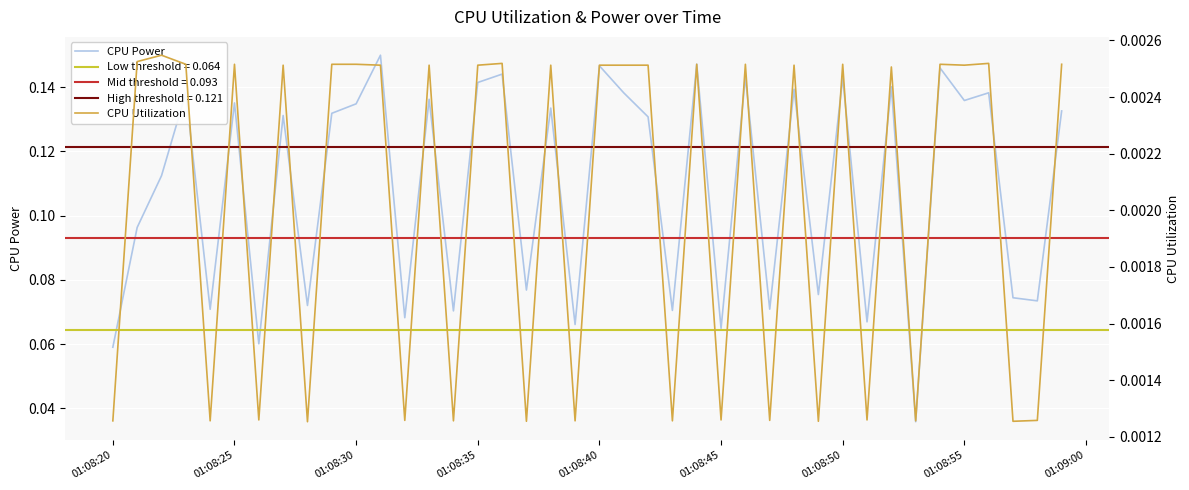

True or false: CPU Utilization and CPU Power cross at least once.

False